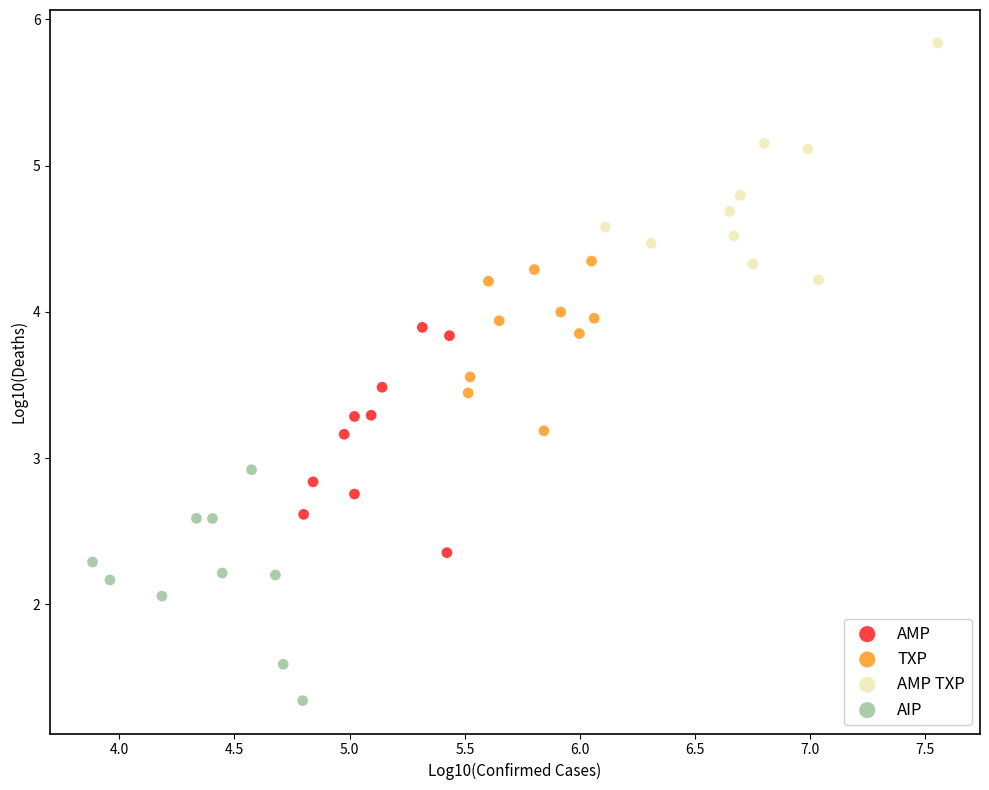

Which series reaches the maximum Y coordinate?

AMP TXP